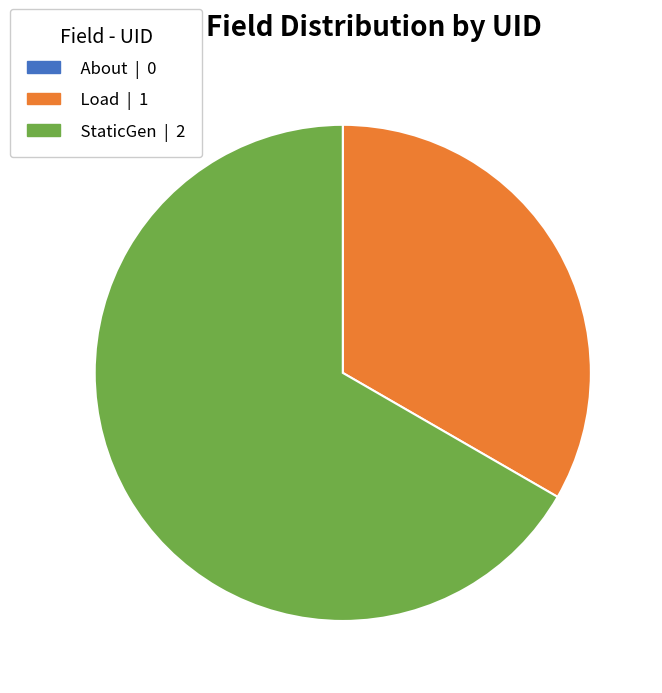

Does Load | 1 account for over 50% of the chart?

No